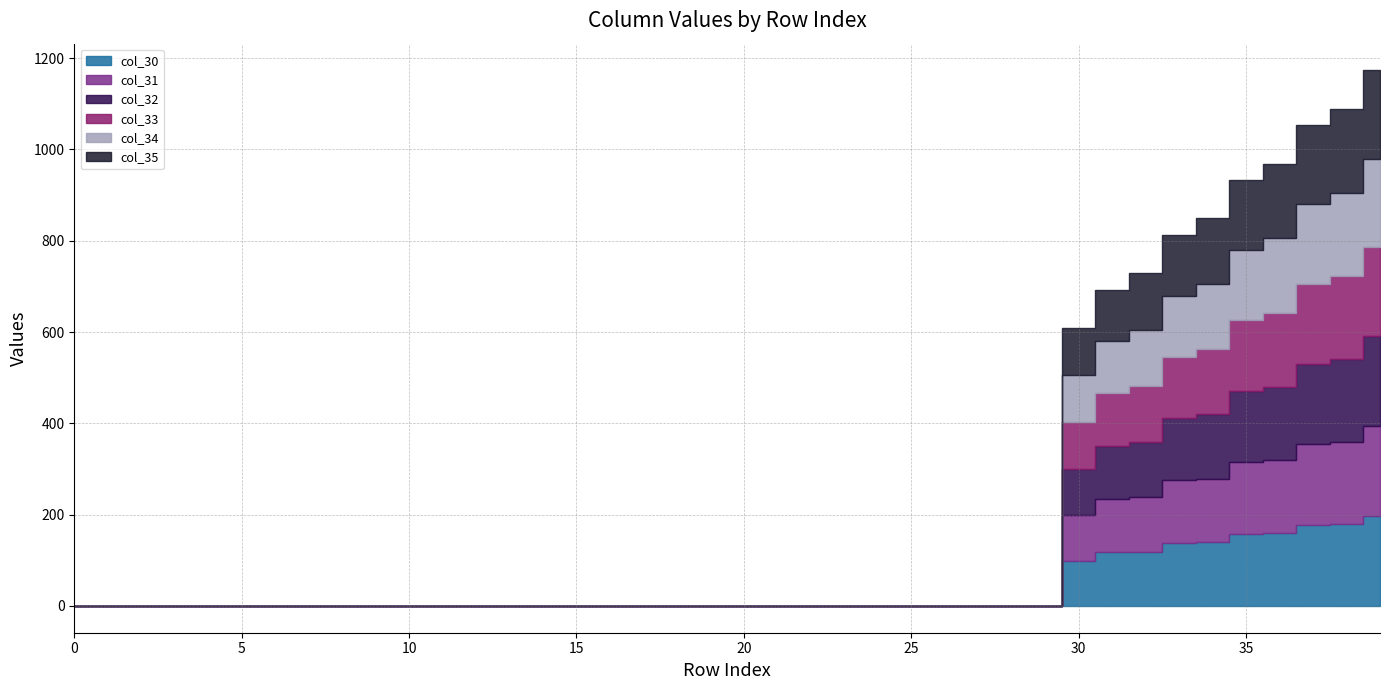

Where is col_34 nearest to the value 97?

30